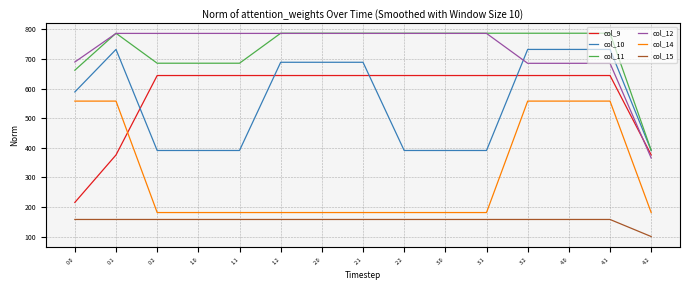

What is the spread (max minus min) of values at 1.0?

627.9